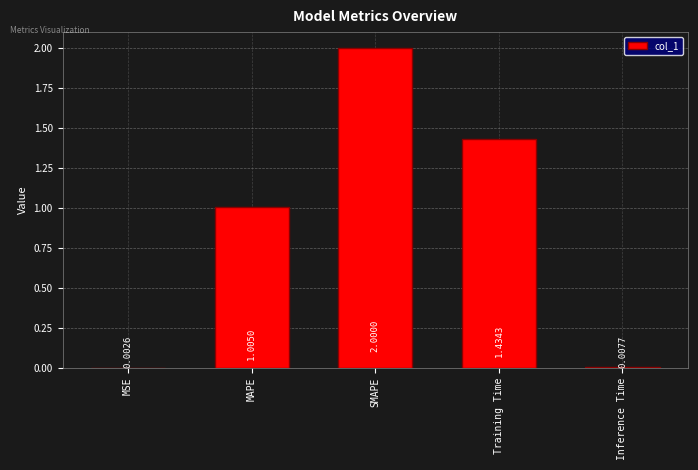

What is the change in value from MAPE to Inference Time?

-1.0